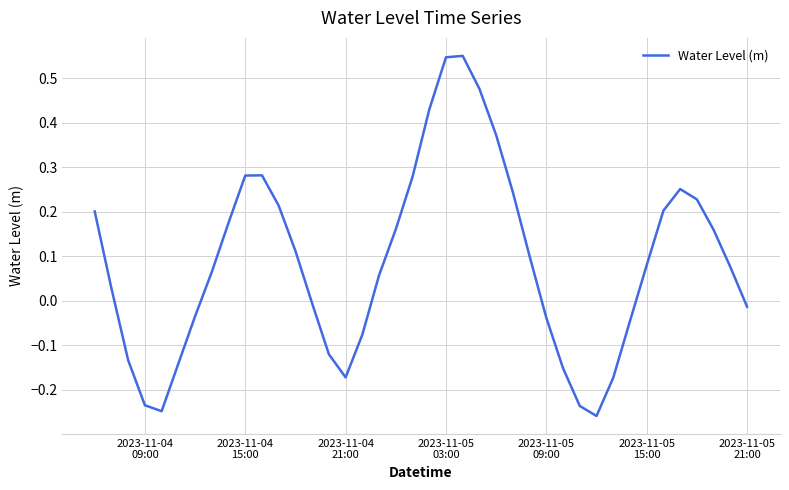

What is the difference between the maximum and minimum values?

0.8